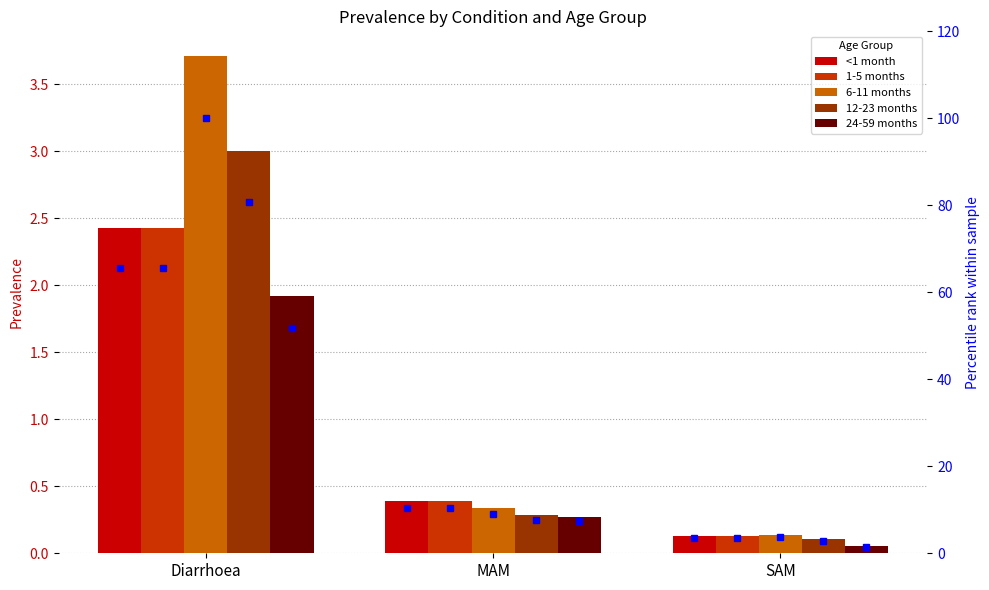

What is the value of the 6-11 months bar at the 3rd from the left?

0.1